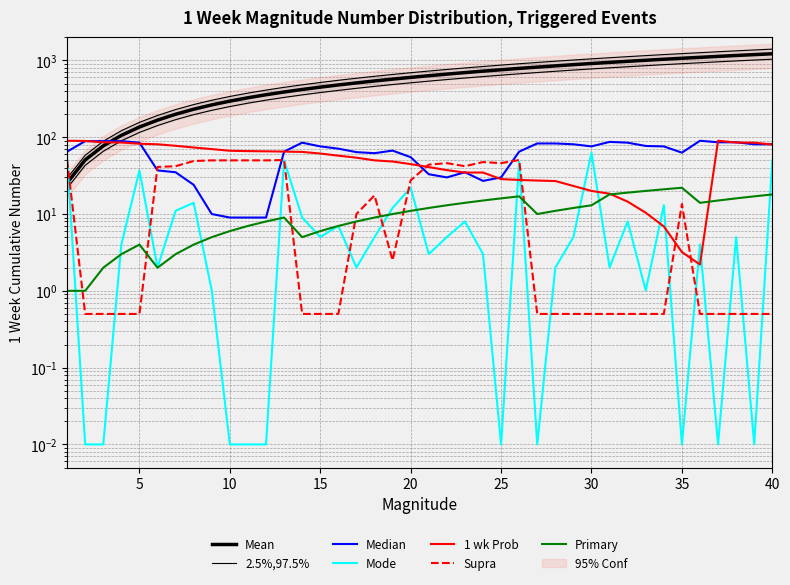

What is the sum of the distanceToGoalPre values at 30 and 22?

106.0